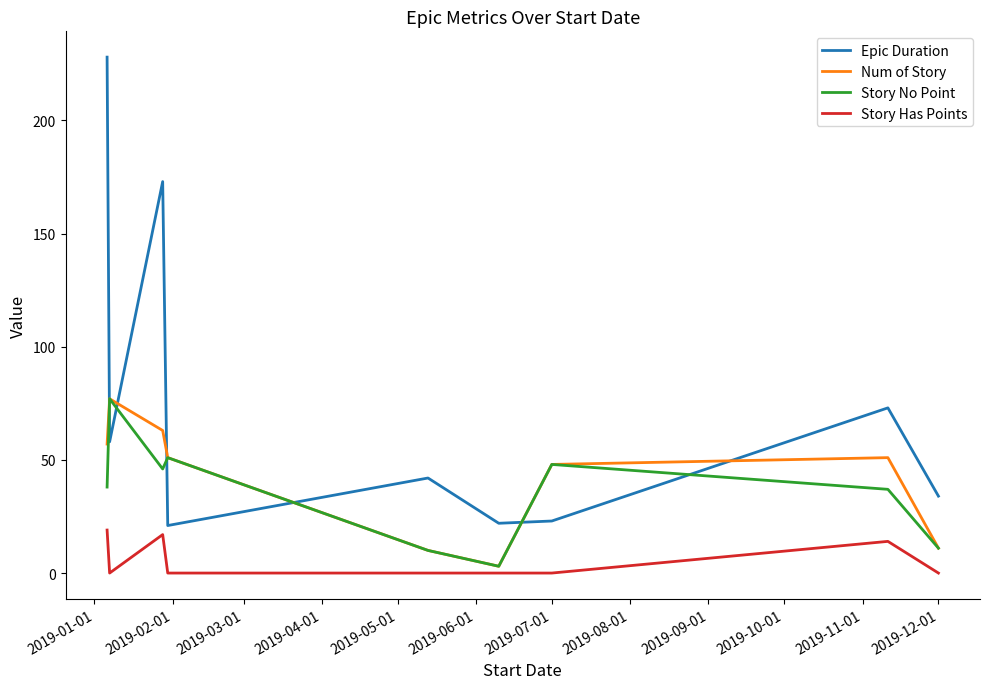

Which series has the largest total across all categories?

Epic Duration